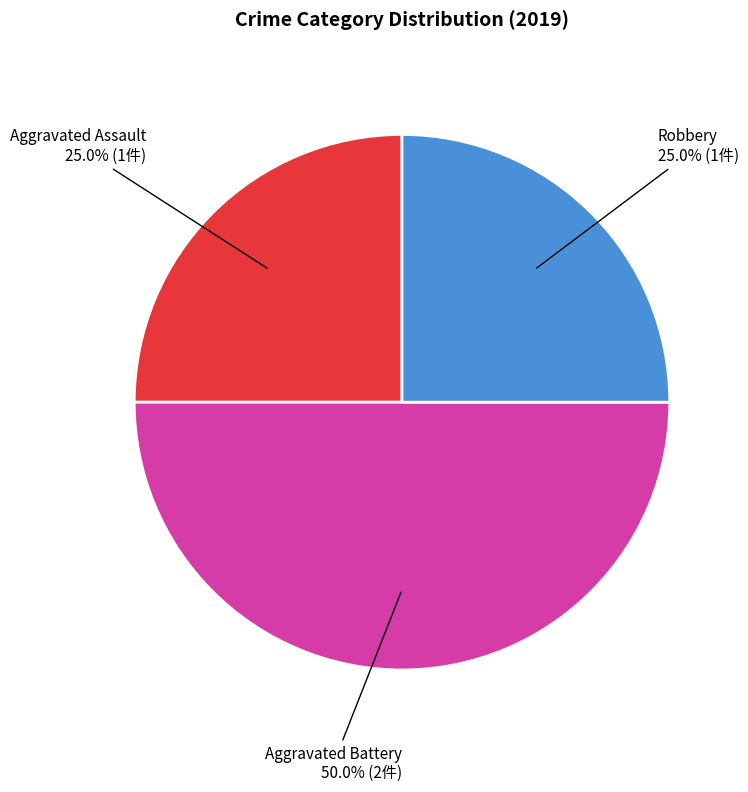

To the nearest percent, what portion does Aggravated Assault represent?

25%